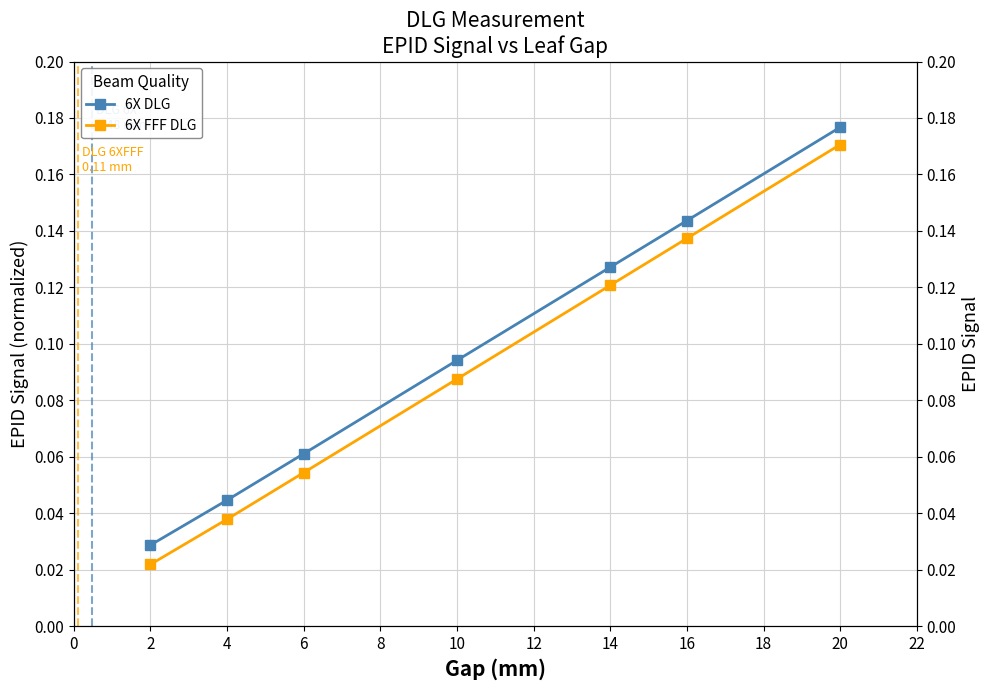

Which series has the largest range (max minus min)?

6X FFF DLG